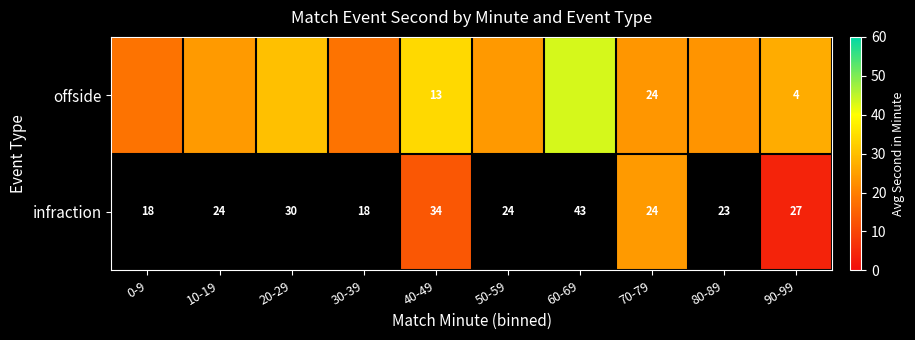

Is the value of infraction at 90-99 greater than the value of offside at 40-49?

Yes